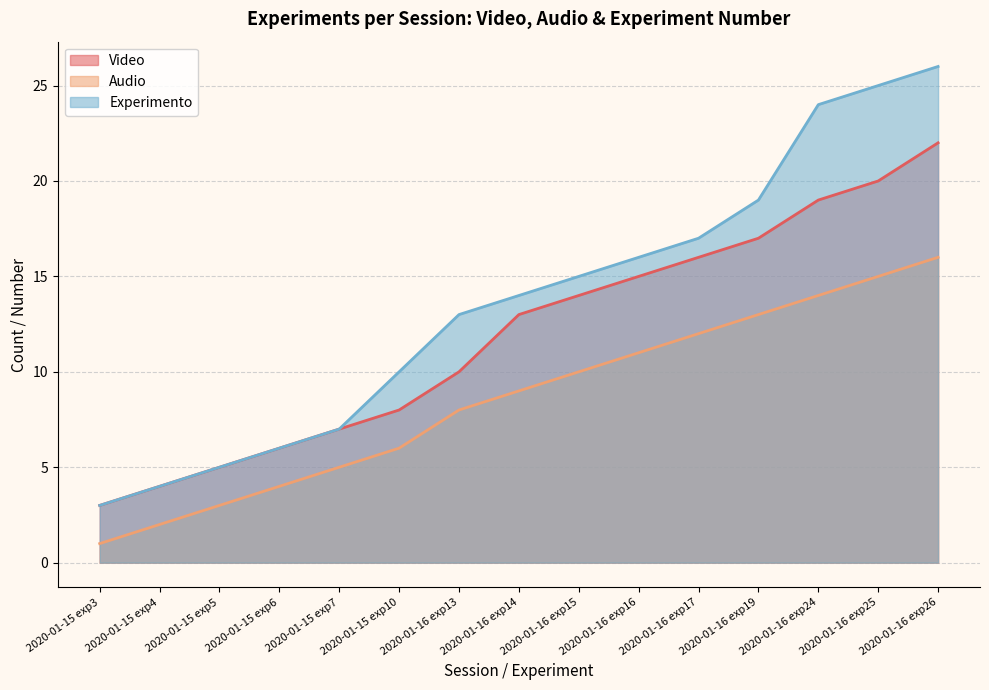

What is the label of the 14th point from the right?

2020-01-15 exp4